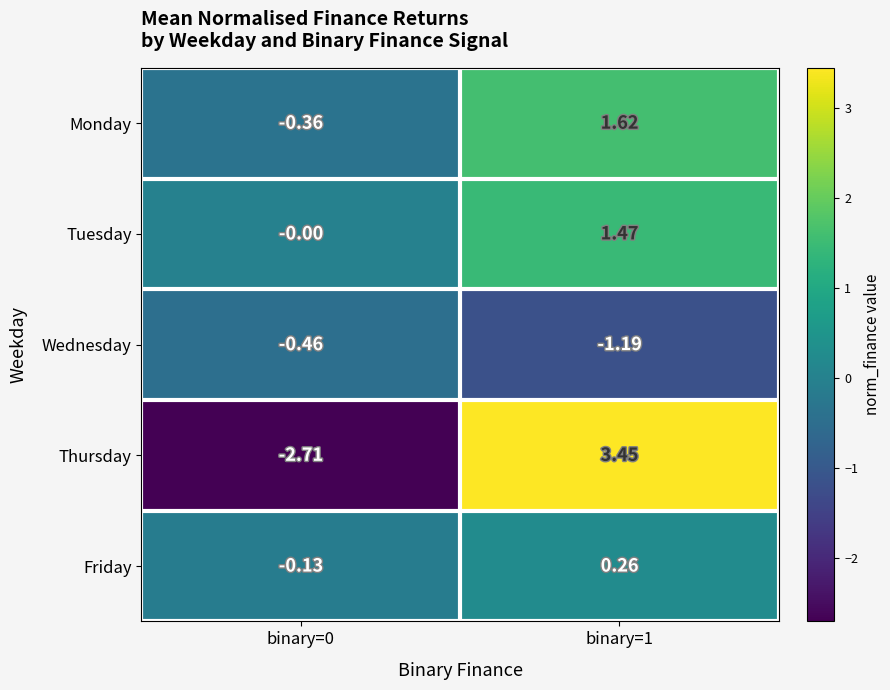

Which series changed the most between binary=0 and binary=1?

Thursday